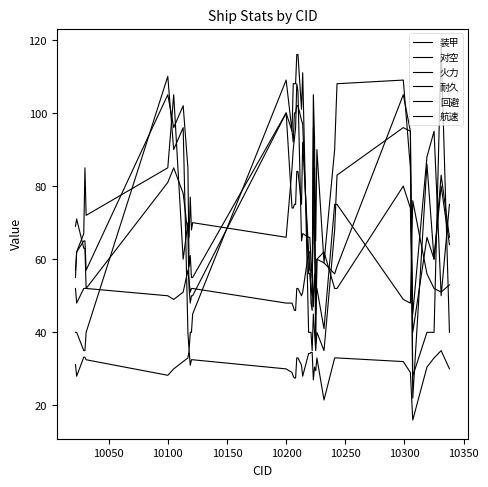

Reading left to right, what are all the values shown in this chart?

装甲: 55.0	62.0	65.0	65.0	57.0	105.0	96.0	102.0	85.0	58.0	61.0	55.0	55.0	100.0	95.0	92.0	100.0	100.0	102.0	102.0	98.0	97.0	56.0	56.0	52.0	50.0	105.0	93.0	45.0	60.0	59.0	56.0	58.0	105.0	95.0	22.0	86.0	60.0	83.0	66.0
对空: 57.0	62.0	67.0	85.0	72.0	85.0	105.0	60.0	70.0	66.0	77.0	68.0	70.0	66.0	85.0	90.0	93.0	96.0	108.0	106.0	65.0	67.0	66.0	66.0	60.0	55.0	68.0	85.0	65.0	90.0	59.0	90.0	108.0	109.0	85.0	45.0	88.0	95.0	50.0	75.0
火力: 40.0	40.0	35.0	35.0	40.0	110.0	90.0	96.0	40.0	35.0	40.0	40.0	45.0	109.0	95.0	108.0	108.0	108.0	116.0	116.0	101.0	111.0	40.0	40.0	40.0	35.0	45.0	40.0	35.0	40.0	35.0	68.0	83.0	96.0	95.0	28.0	40.0	40.0	118.0	40.0
耐久: 69.0	71.0	63.0	63.0	52.0	81.0	85.0	78.0	67.0	52.0	48.0	50.0	50.0	100.0	74.0	74.0	75.0	75.0	84.0	84.0	75.0	92.0	62.0	62.0	48.0	46.0	96.0	66.0	37.0	60.0	62.0	52.0	52.0	80.0	74.0	40.0	66.0	60.0	80.0	64.0
回避: 52.0	48.0	52.0	52.0	52.0	50.0	49.0	51.0	57.0	54.0	51.0	52.0	52.0	48.0	48.0	47.0	46.0	46.0	52.0	52.0	50.0	51.0	62.0	57.0	57.0	57.0	47.0	56.0	49.0	52.0	41.0	75.0	75.0	49.0	48.0	76.0	56.0	52.0	51.0	53.0
航速: 31.2	28.0	33.2	33.2	32.5	28.2	30.0	32.0	33.0	35.0	31.0	32.5	32.5	30.0	29.0	28.0	27.5	27.5	33.0	33.0	31.0	28.0	34.2	34.2	34.5	34.5	27.0	30.5	29.5	33.0	21.5	33.0	33.0	32.0	29.0	16.0	30.5	33.0	35.0	30.0